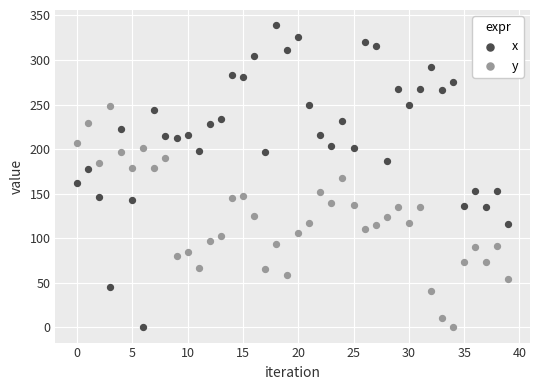

Which series reaches the maximum Y coordinate?

x